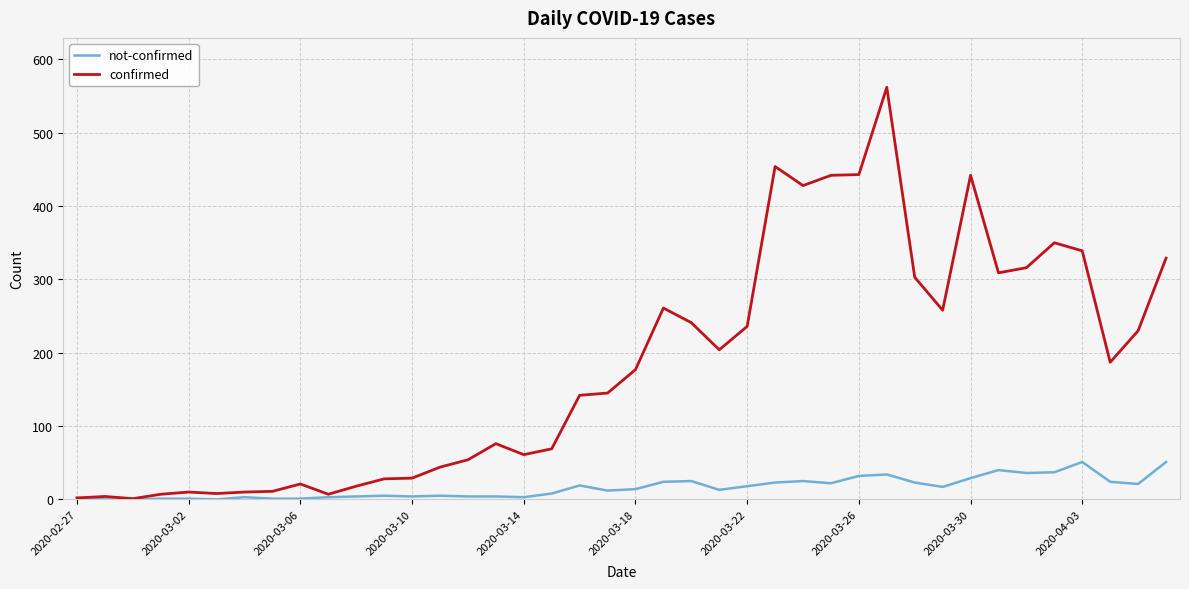

Rank the series by their average value, from lowest to highest.

not-confirmed, confirmed